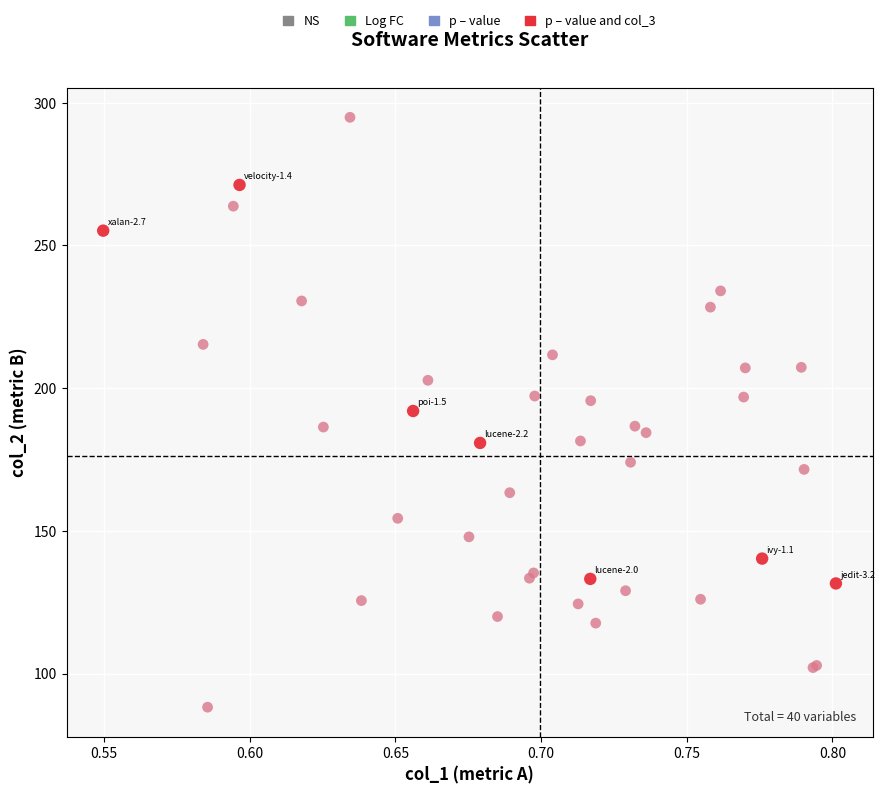

Which series reaches the maximum Y coordinate?

p – value